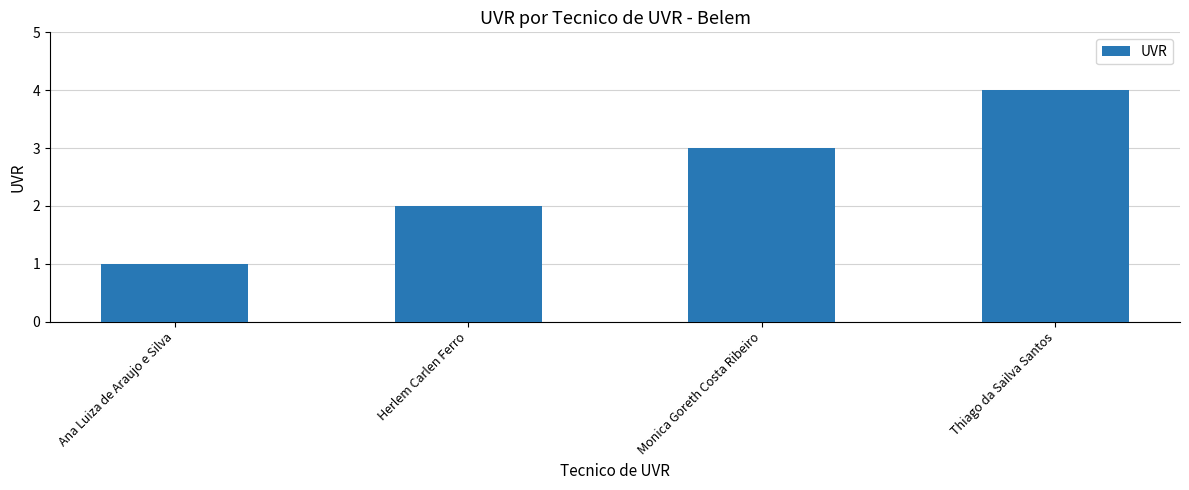

How many bars are there in total?

4